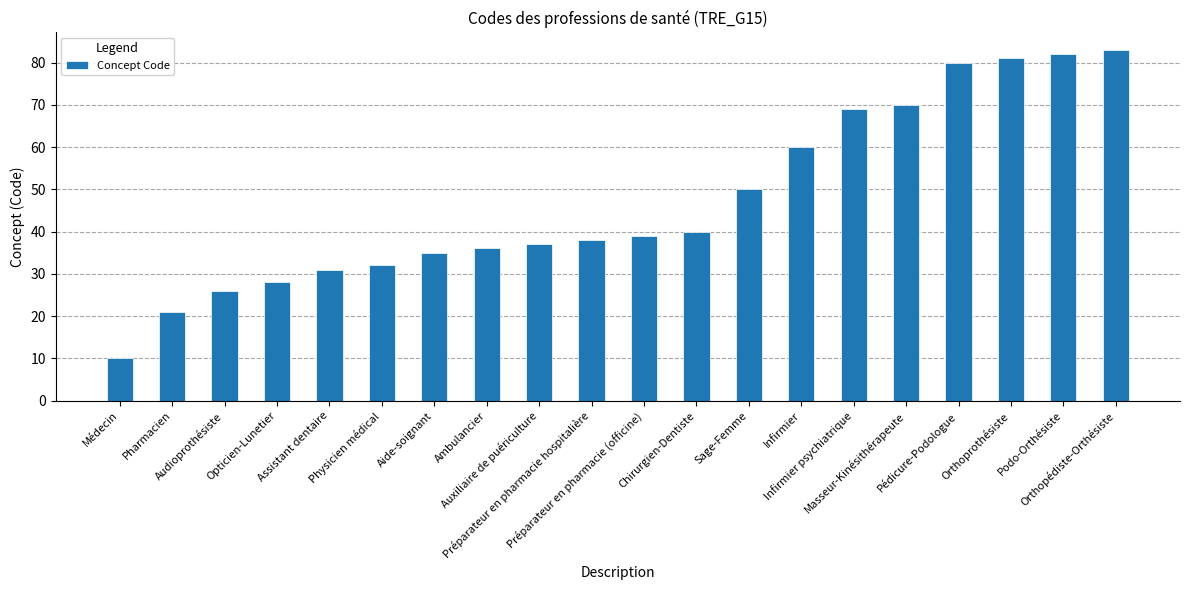

Which category has the lowest value across all series?

Médecin